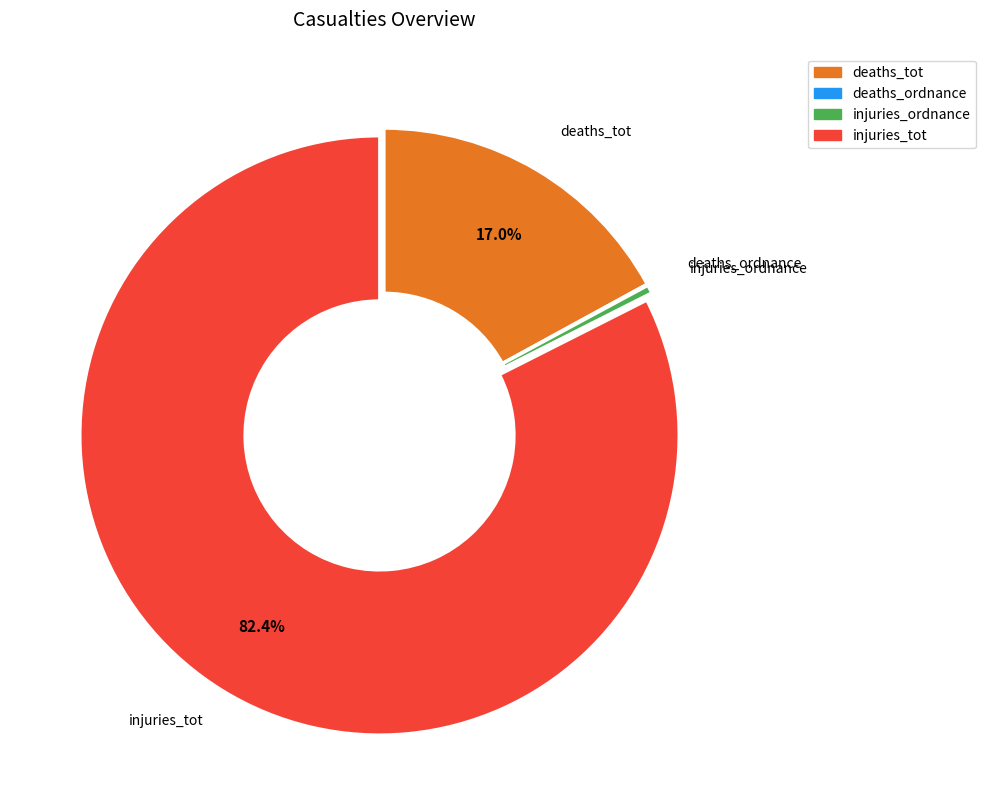

What is the total percentage of deaths_tot and injuries_tot?

99.5%